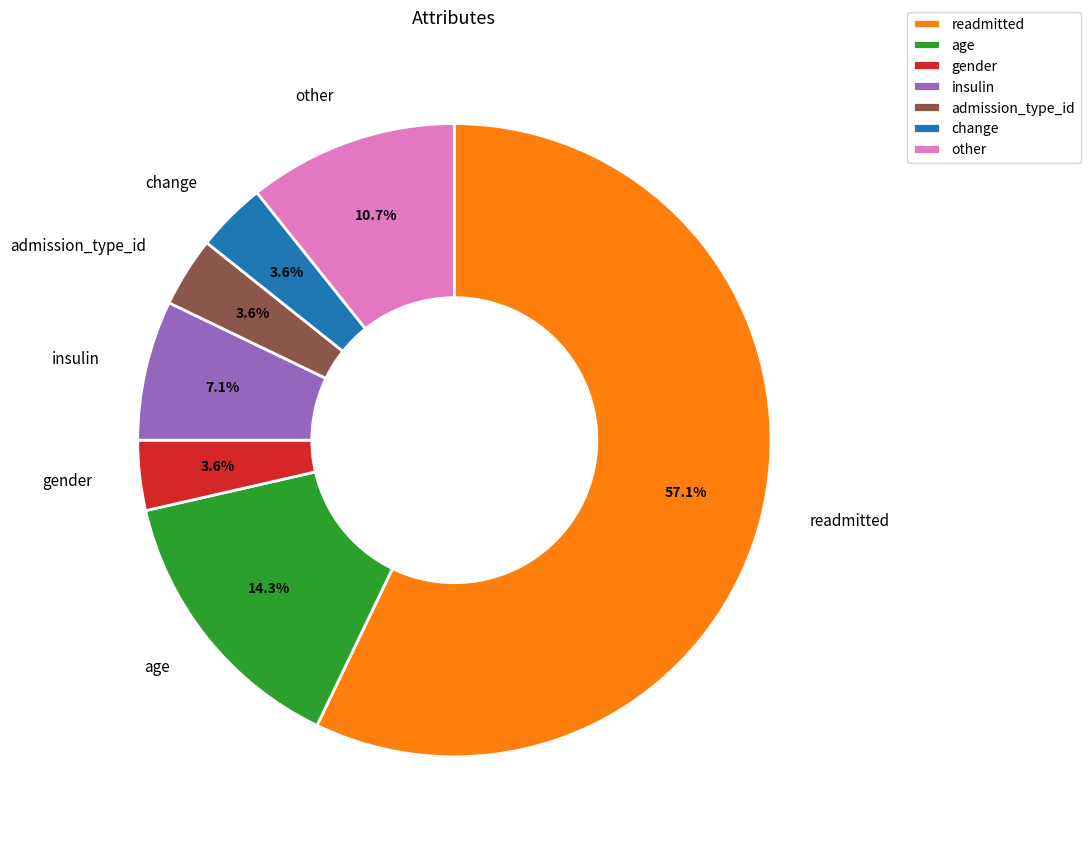

To the nearest percent, what is the average slice percentage?

14%